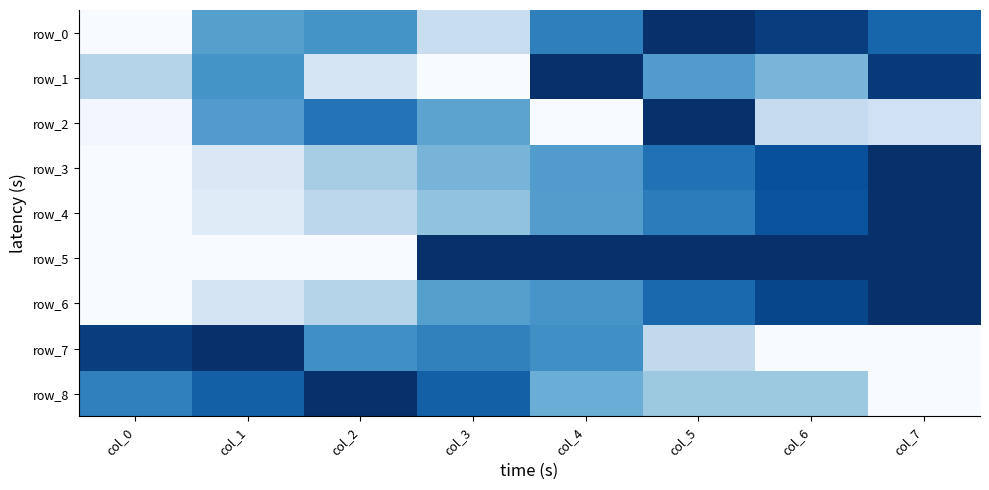

Is it true that row_3 equals 0.1 at col_1?

True